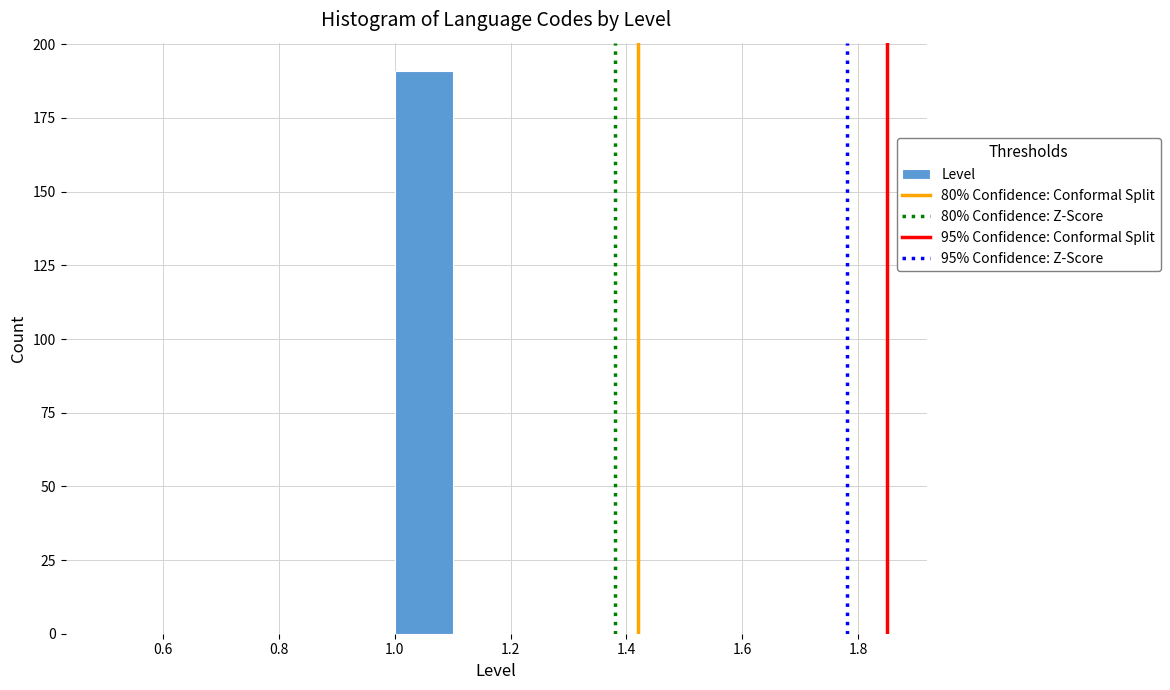

Reading left to right, transcribe this chart: for each bar, give the range it covers on the x-axis and its height. The values are not printed on the chart, so give them approximately, as read against the axis.

0.5 to 0.6: 0
0.6 to 0.7: 0
0.7 to 0.8: 0
0.8 to 0.9: 0
0.9 to 1.0: 0
1.0 to 1.1: 190
1.1 to 1.2: 0
1.2 to 1.3: 0
1.3 to 1.4: 0
1.4 to 1.5: 0